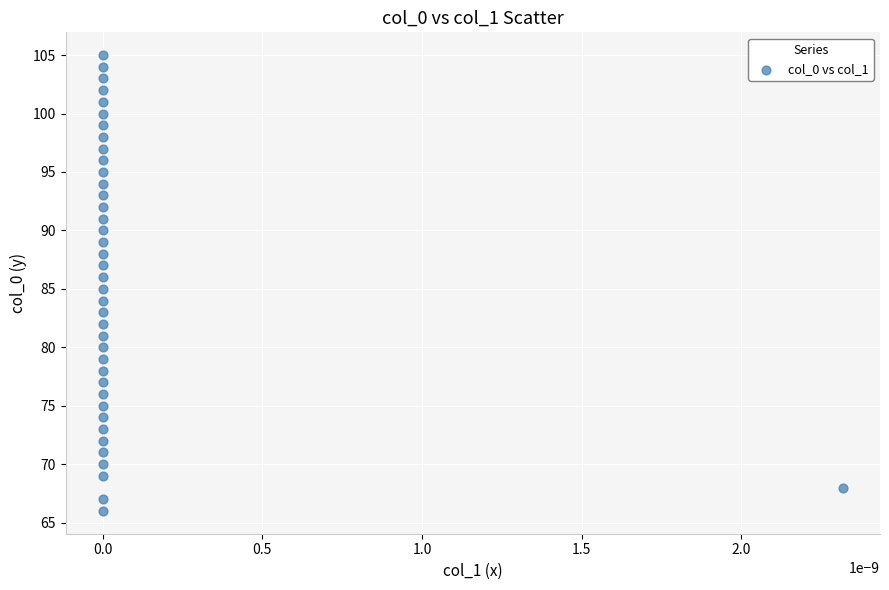

What is the range of Y values (max minus min)?

39